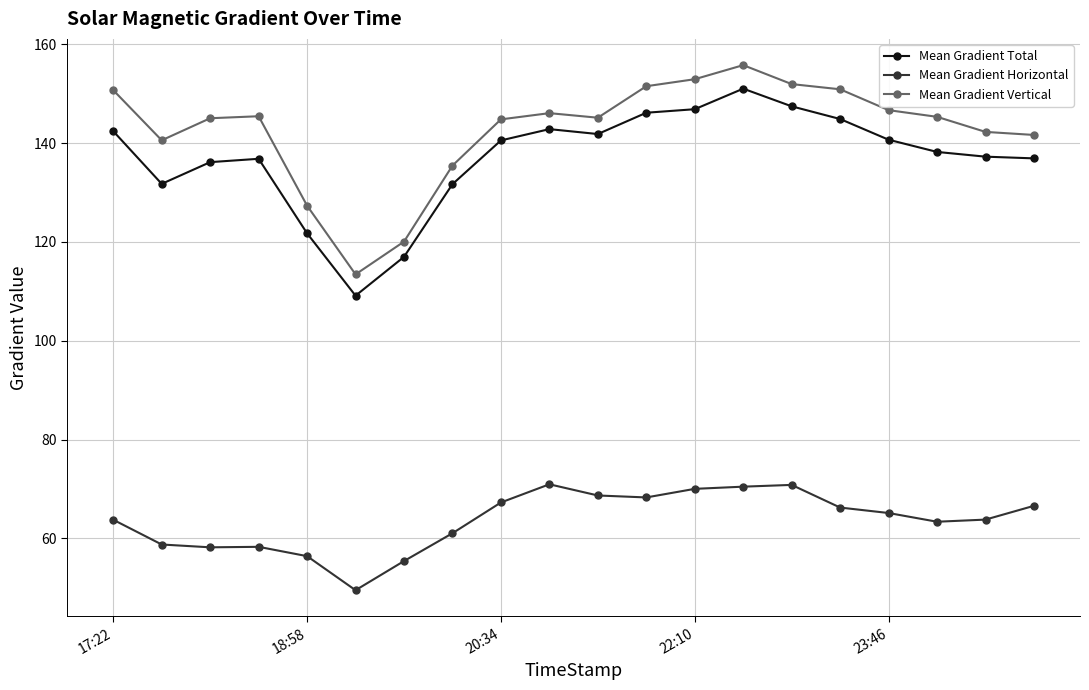

What is the highest value of the Mean Gradient Total series?

151.0